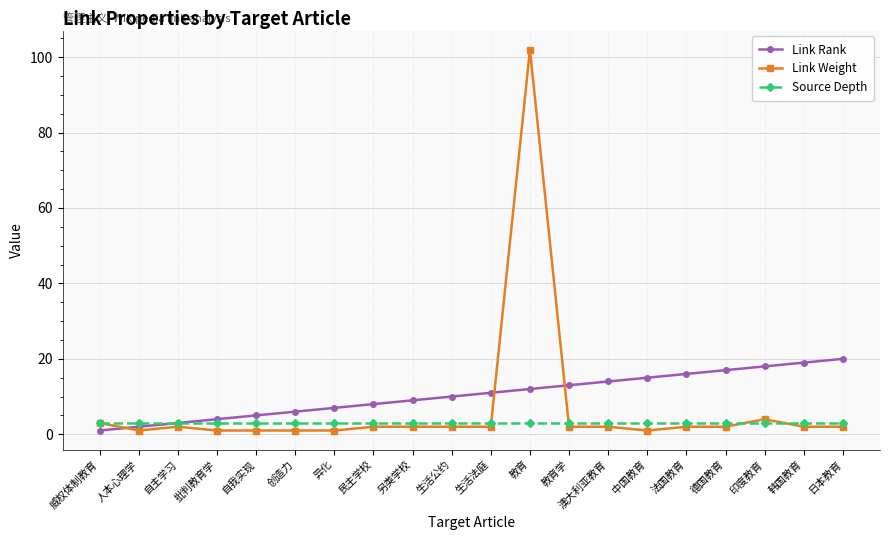

Between 教育 and 法国教育, which series saw the biggest shift?

Link Weight